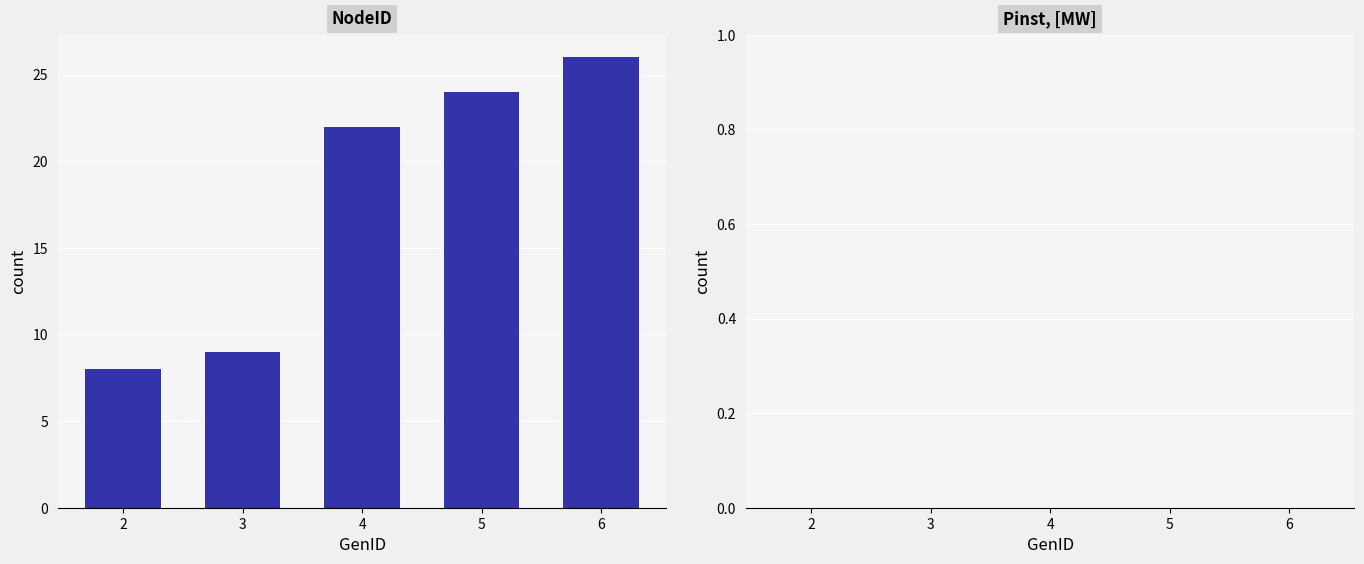

How many categories are shown in the chart?

5